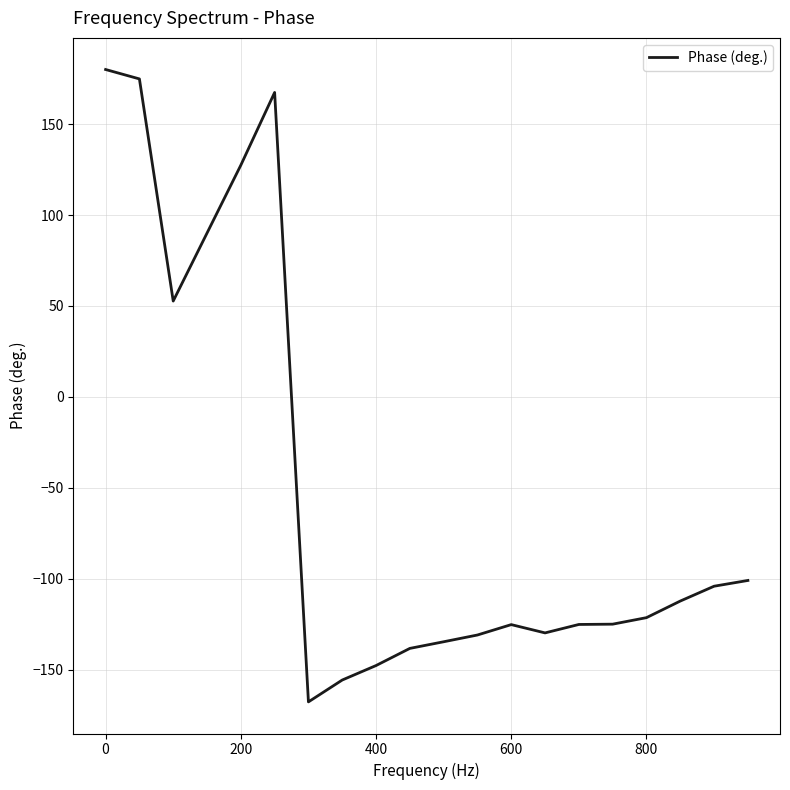

What is the difference between the maximum and minimum values?

347.7